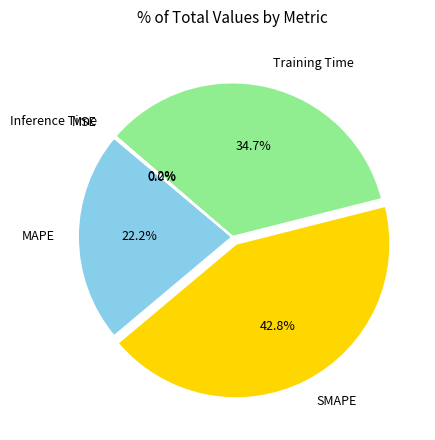

Is there any slice that represents more than half of the pie?

No